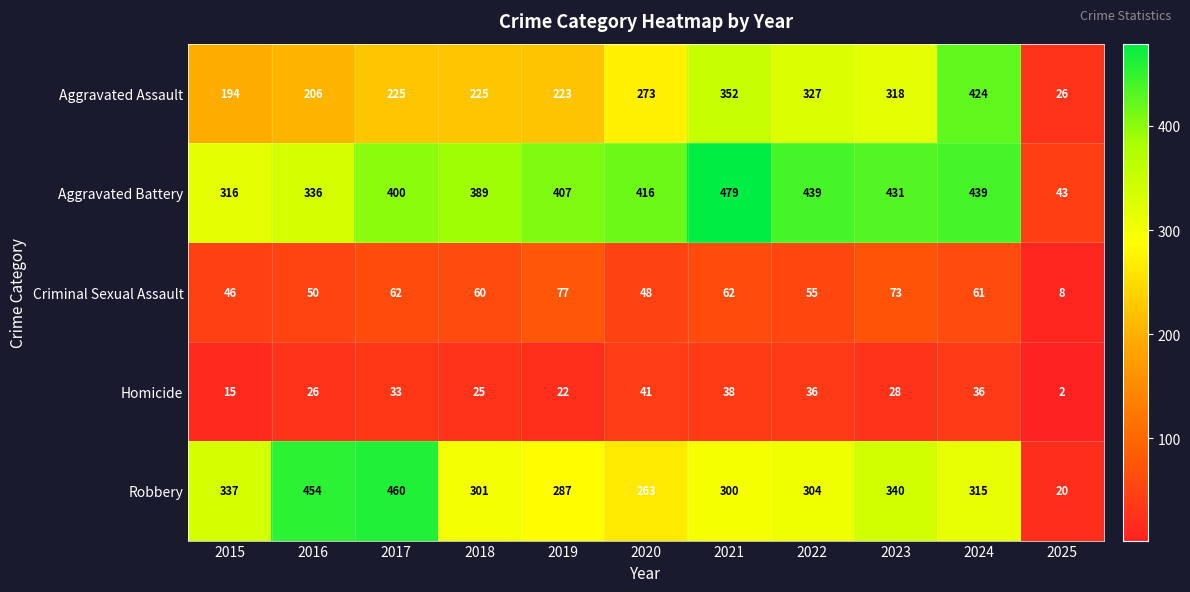

Which series has the largest range (max minus min)?

Robbery